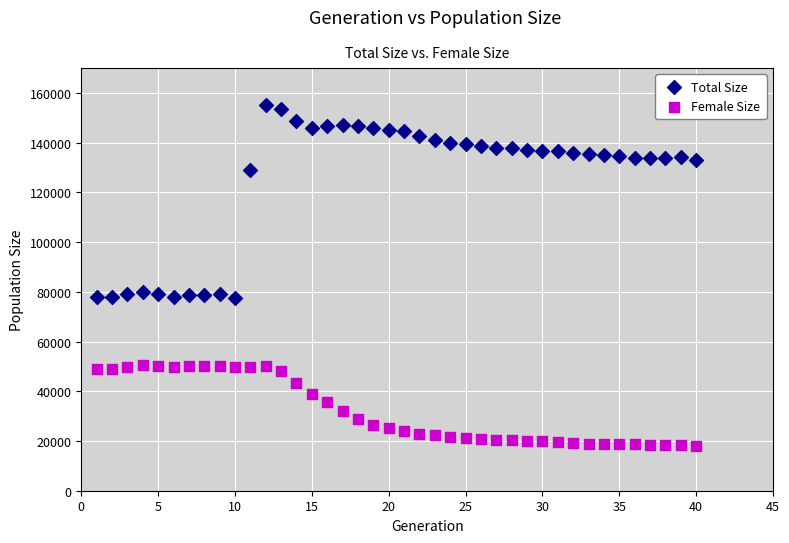

In the Total Size series, what Y value is closest to 116361?

129107